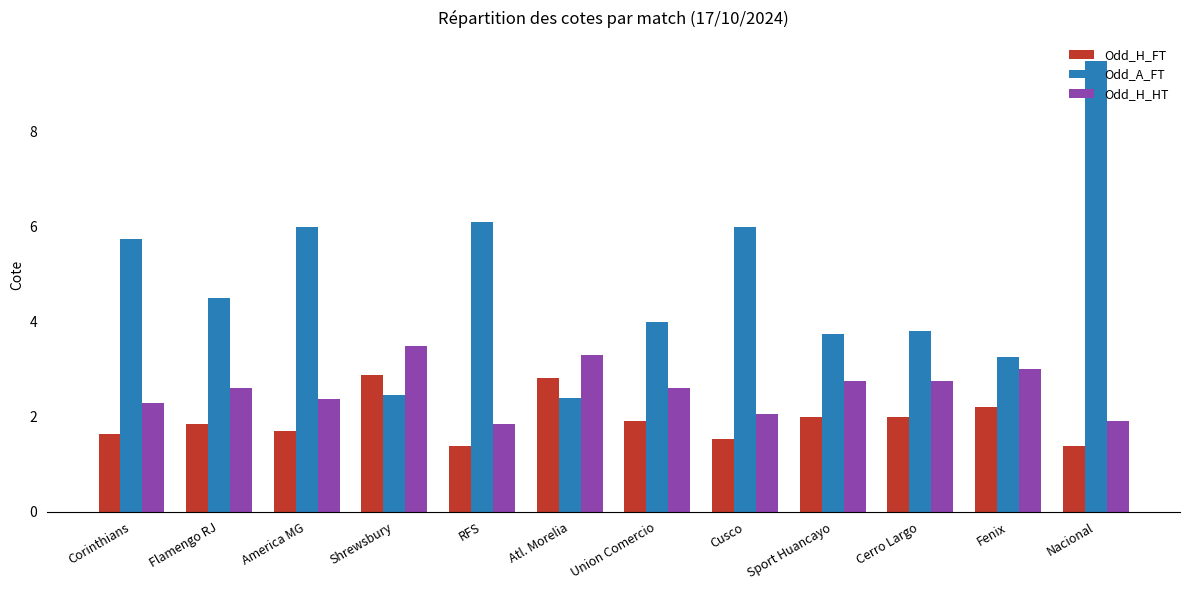

What position from the left is Fenix?

11